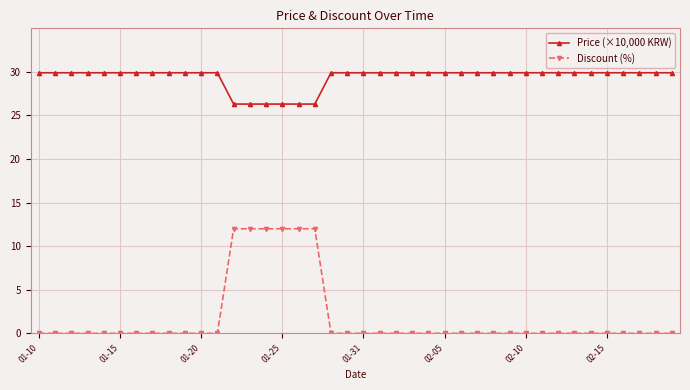

How many series are shown in this chart?

2